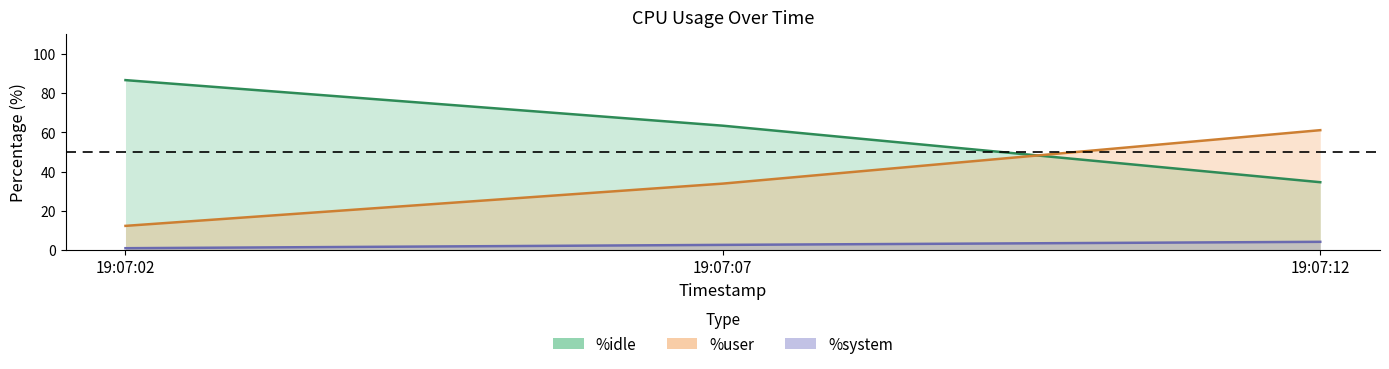

Reading left to right, extract all data points from this chart.

%user: 12.3	33.9	61.2
%system: 0.9	2.6	4.2
%idle: 86.7	63.4	34.6